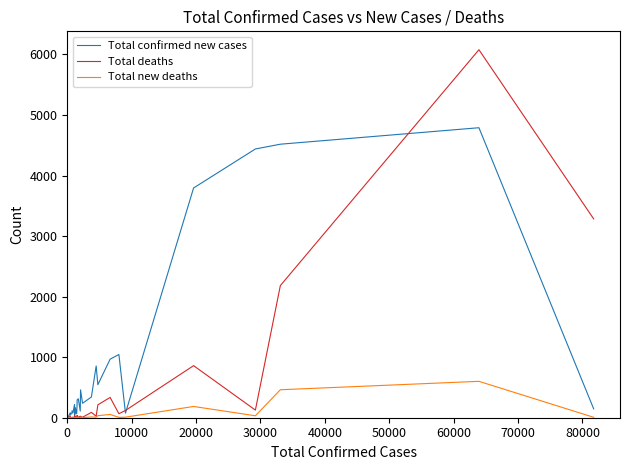

List the series in order of their overall mean, lowest first.

Total new deaths, Total deaths, Total confirmed new cases